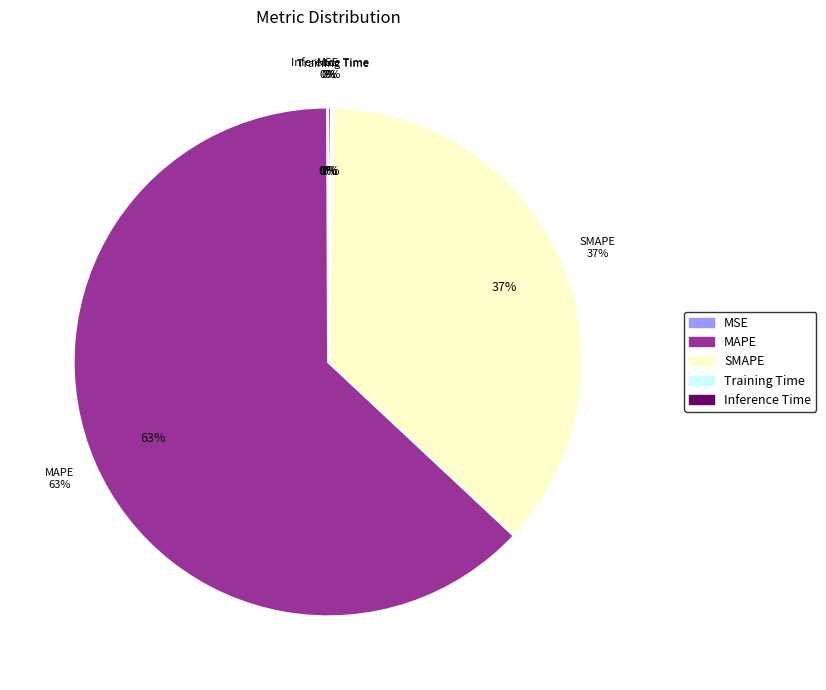

What percentage is the SMAPE slice, to the nearest percent?

37%